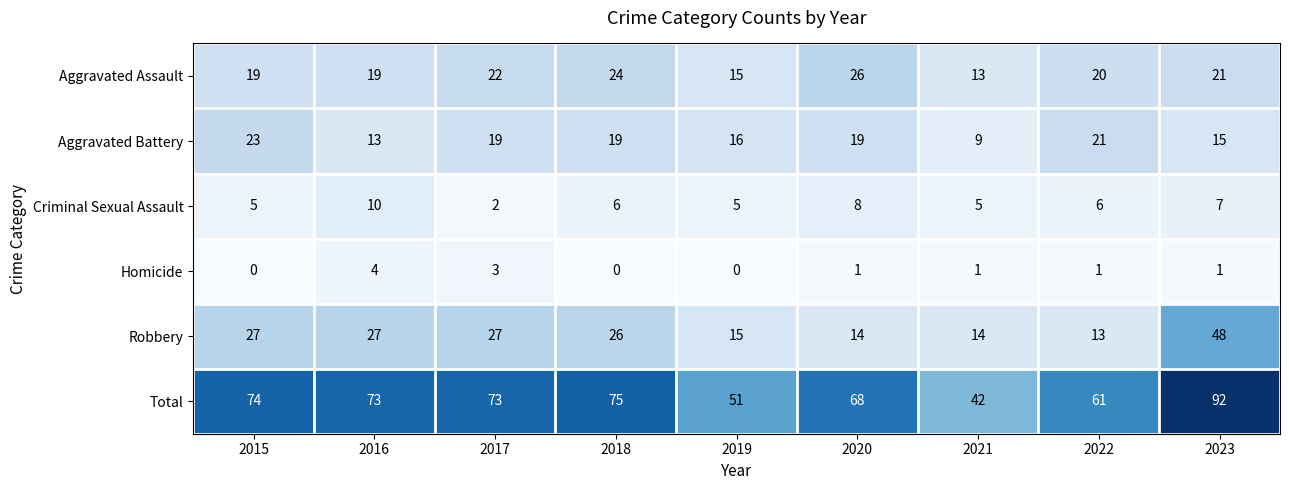

What is the sum of all Robbery values?

211